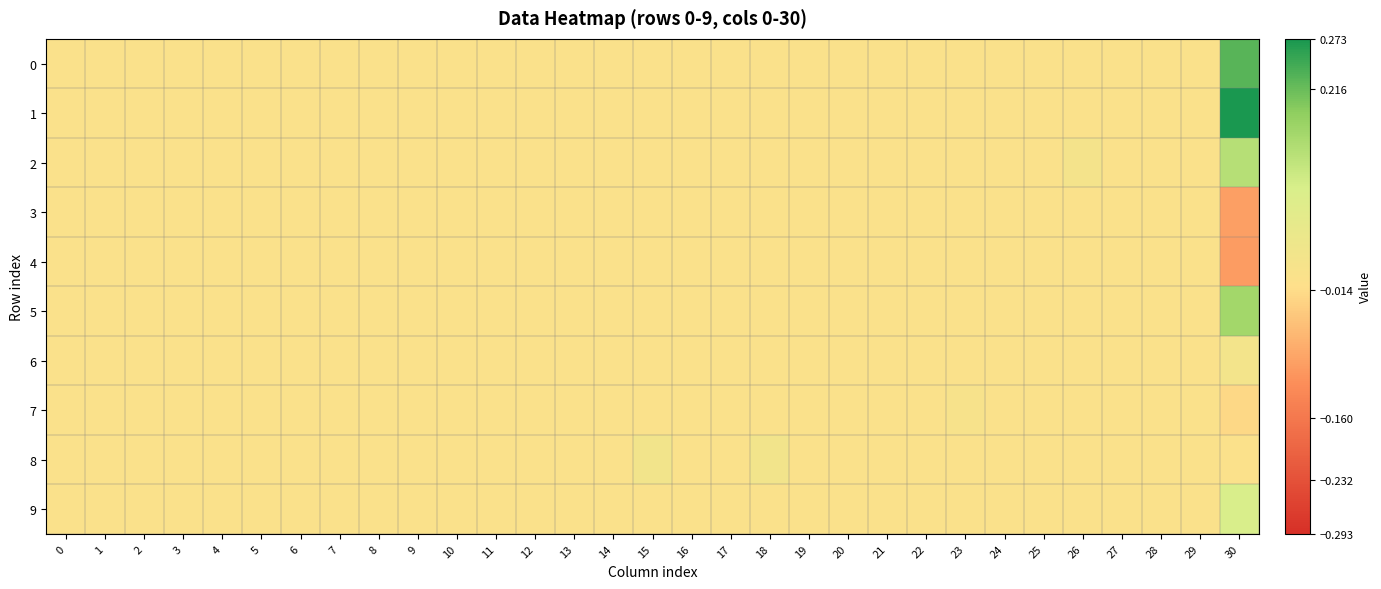

Reading left to right, what are all the values shown in this chart?

0: 0=0.0	1=0.0	2=0.0	3=0.0	4=0.0	5=0.0	6=0.0	7=0.0	8=0.0	9=0.0	10=0.0	11=0.0	12=0.0	13=0.0	14=0.0	15=0.0	16=0.0	17=0.0	18=0.0	19=0.0	20=0.0	21=0.0	22=0.0	23=0.0	24=0.0	25=0.0	26=0.0	27=0.0	28=0.0	29=0.0	30=0.2
1: 0=0.0	1=0.0	2=0.0	3=0.0	4=0.0	5=0.0	6=0.0	7=0.0	8=0.0	9=0.0	10=0.0	11=0.0	12=0.0	13=0.0	14=0.0	15=0.0	16=0.0	17=0.0	18=0.0	19=0.0	20=0.0	21=0.0	22=0.0	23=0.0	24=0.0	25=0.0	26=0.0	27=0.0	28=0.0	29=0.0	30=0.3
2: 0=0.0	1=0.0	2=0.0	3=0.0	4=0.0	5=0.0	6=0.0	7=0.0	8=0.0	9=0.0	10=0.0	11=0.0	12=0.0	13=0.0	14=0.0	15=0.0	16=0.0	17=0.0	18=0.0	19=0.0	20=0.0	21=0.0	22=0.0	23=0.0	24=0.0	25=0.0	26=0.0	27=0.0	28=0.0	29=0.0	30=0.1
3: 0=0.0	1=0.0	2=0.0	3=0.0	4=0.0	5=0.0	6=0.0	7=0.0	8=0.0	9=0.0	10=0.0	11=0.0	12=0.0	13=0.0	14=0.0	15=0.0	16=0.0	17=0.0	18=0.0	19=0.0	20=0.0	21=0.0	22=0.0	23=0.0	24=0.0	25=0.0	26=0.0	27=0.0	28=0.0	29=0.0	30=-0.1
4: 0=0.0	1=0.0	2=0.0	3=0.0	4=0.0	5=0.0	6=0.0	7=0.0	8=0.0	9=0.0	10=0.0	11=0.0	12=0.0	13=0.0	14=0.0	15=0.0	16=0.0	17=0.0	18=0.0	19=0.0	20=0.0	21=0.0	22=0.0	23=0.0	24=0.0	25=0.0	26=0.0	27=0.0	28=0.0	29=0.0	30=-0.1
5: 0=0.0	1=0.0	2=0.0	3=0.0	4=0.0	5=0.0	6=0.0	7=0.0	8=0.0	9=0.0	10=0.0	11=0.0	12=0.0	13=0.0	14=0.0	15=0.0	16=0.0	17=0.0	18=0.0	19=0.0	20=0.0	21=0.0	22=0.0	23=0.0	24=0.0	25=-0.0	26=0.0	27=0.0	28=0.0	29=0.0	30=0.2
6: 0=0.0	1=0.0	2=0.0	3=0.0	4=0.0	5=0.0	6=0.0	7=0.0	8=0.0	9=0.0	10=0.0	11=0.0	12=0.0	13=0.0	14=0.0	15=0.0	16=0.0	17=0.0	18=0.0	19=0.0	20=0.0	21=0.0	22=0.0	23=0.0	24=0.0	25=0.0	26=0.0	27=0.0	28=0.0	29=0.0	30=0.0
7: 0=0.0	1=0.0	2=0.0	3=0.0	4=0.0	5=0.0	6=0.0	7=0.0	8=0.0	9=0.0	10=0.0	11=0.0	12=0.0	13=0.0	14=0.0	15=0.0	16=0.0	17=0.0	18=0.0	19=0.0	20=0.0	21=0.0	22=0.0	23=0.0	24=0.0	25=0.0	26=0.0	27=0.0	28=0.0	29=0.0	30=-0.0
8: 0=0.0	1=0.0	2=0.0	3=0.0	4=0.0	5=0.0	6=0.0	7=0.0	8=0.0	9=0.0	10=0.0	11=0.0	12=0.0	13=0.0	14=0.0	15=0.0	16=0.0	17=0.0	18=0.0	19=0.0	20=0.0	21=0.0	22=0.0	23=0.0	24=0.0	25=0.0	26=0.0	27=0.0	28=0.0	29=0.0	30=-0.0
9: 0=0.0	1=0.0	2=0.0	3=0.0	4=0.0	5=0.0	6=0.0	7=0.0	8=0.0	9=0.0	10=0.0	11=0.0	12=0.0	13=0.0	14=0.0	15=0.0	16=0.0	17=0.0	18=0.0	19=0.0	20=0.0	21=0.0	22=0.0	23=0.0	24=0.0	25=0.0	26=0.0	27=0.0	28=0.0	29=0.0	30=0.1